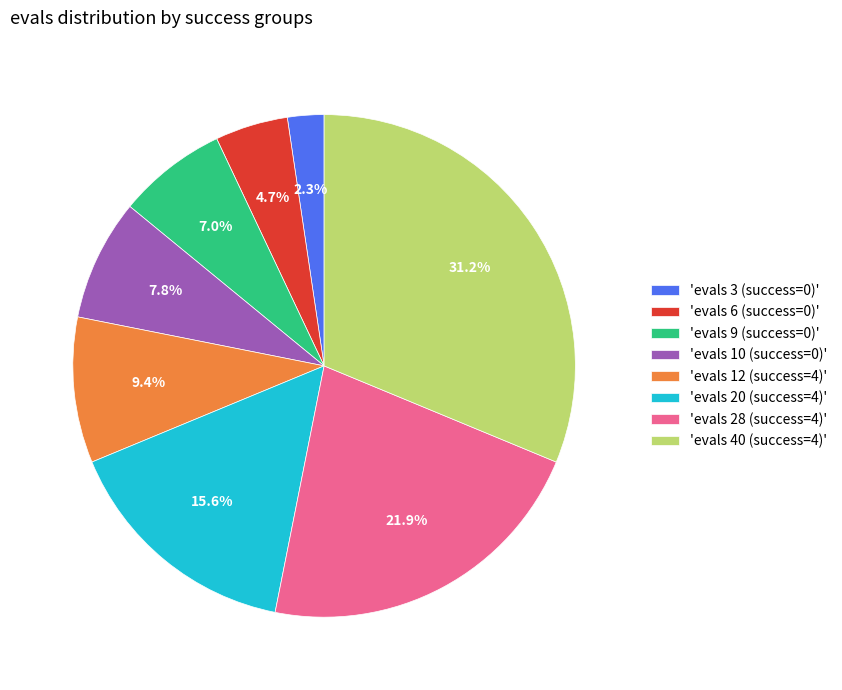

Which slice is the smallest?

'evals 3 (success=0)'